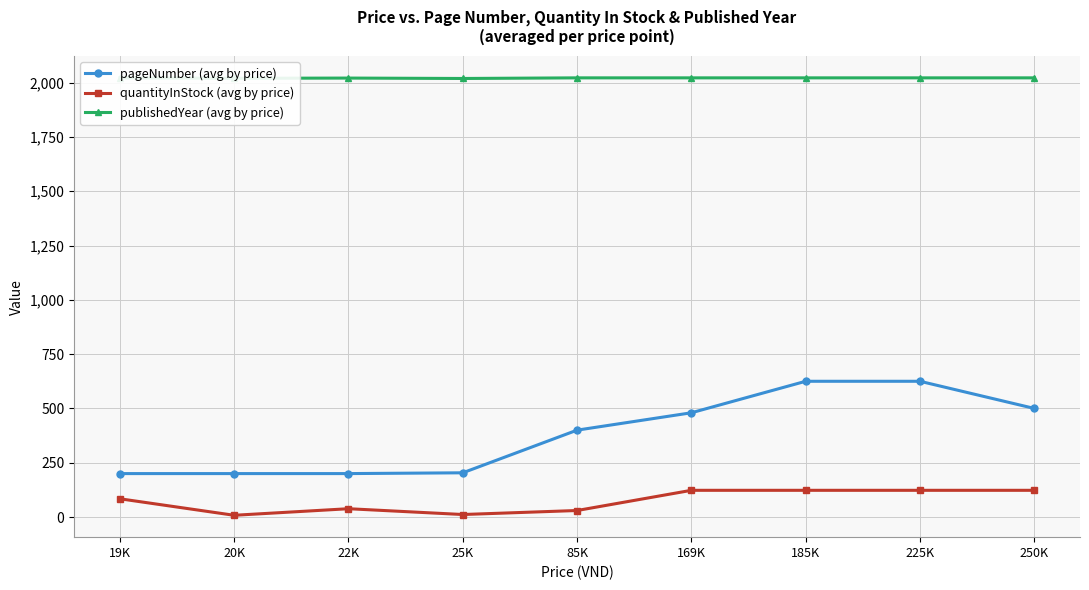

At which label does quantityInStock (avg by price) reach its peak?

169K